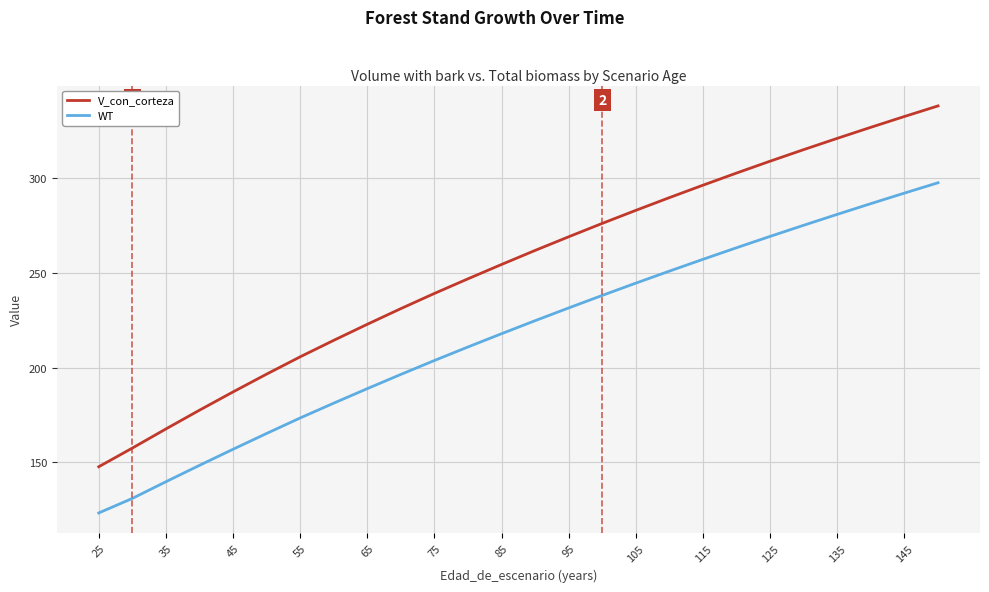

True or false: WT has a value of 71.9 at 23.

False